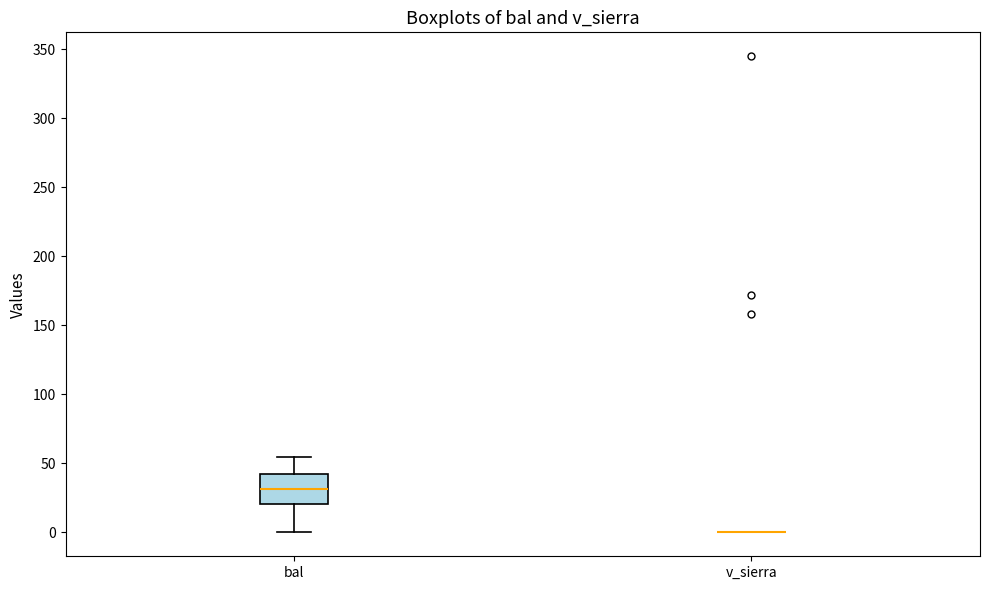

Comparing the boxes themselves (not the whiskers), which one is the tallest?

bal